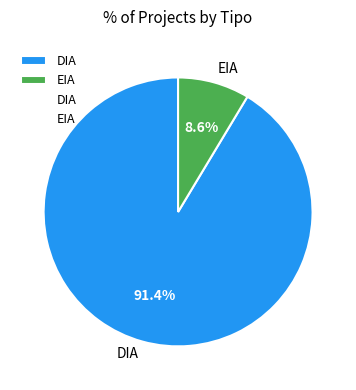

Which slice is the largest?

DIA